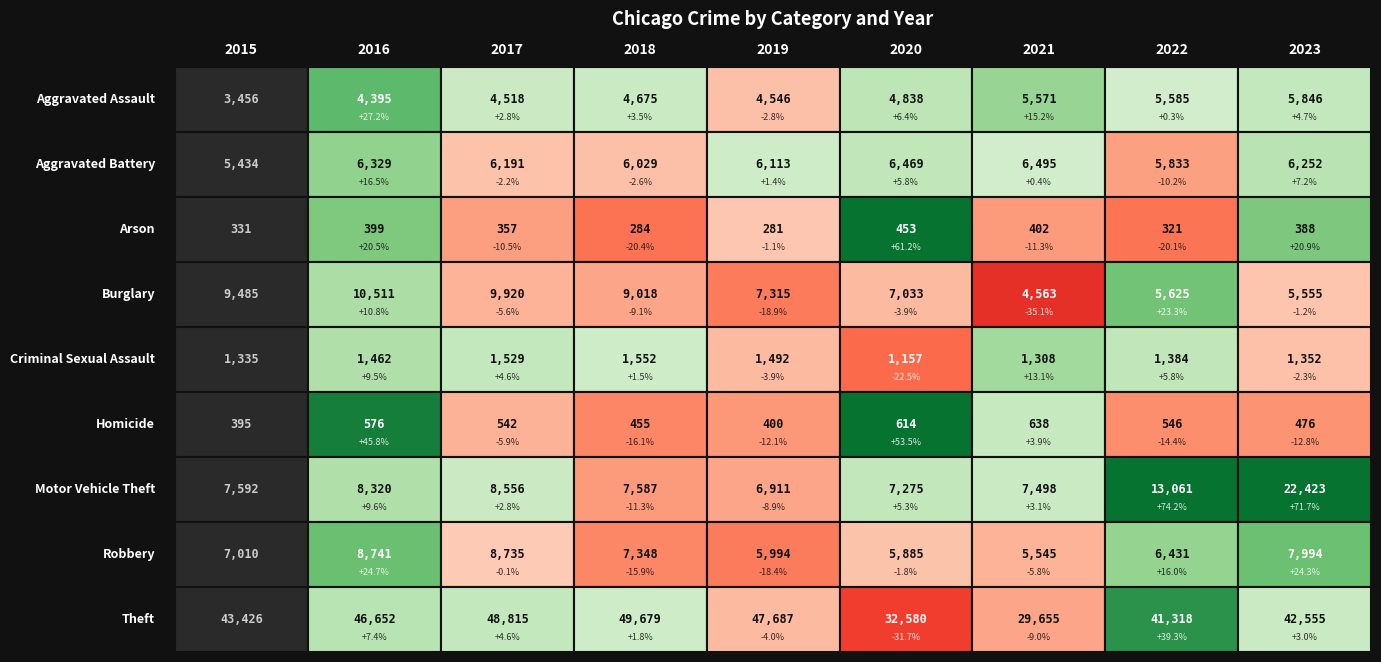

What is the difference between the Burglary values at 2018 and 2017?

902